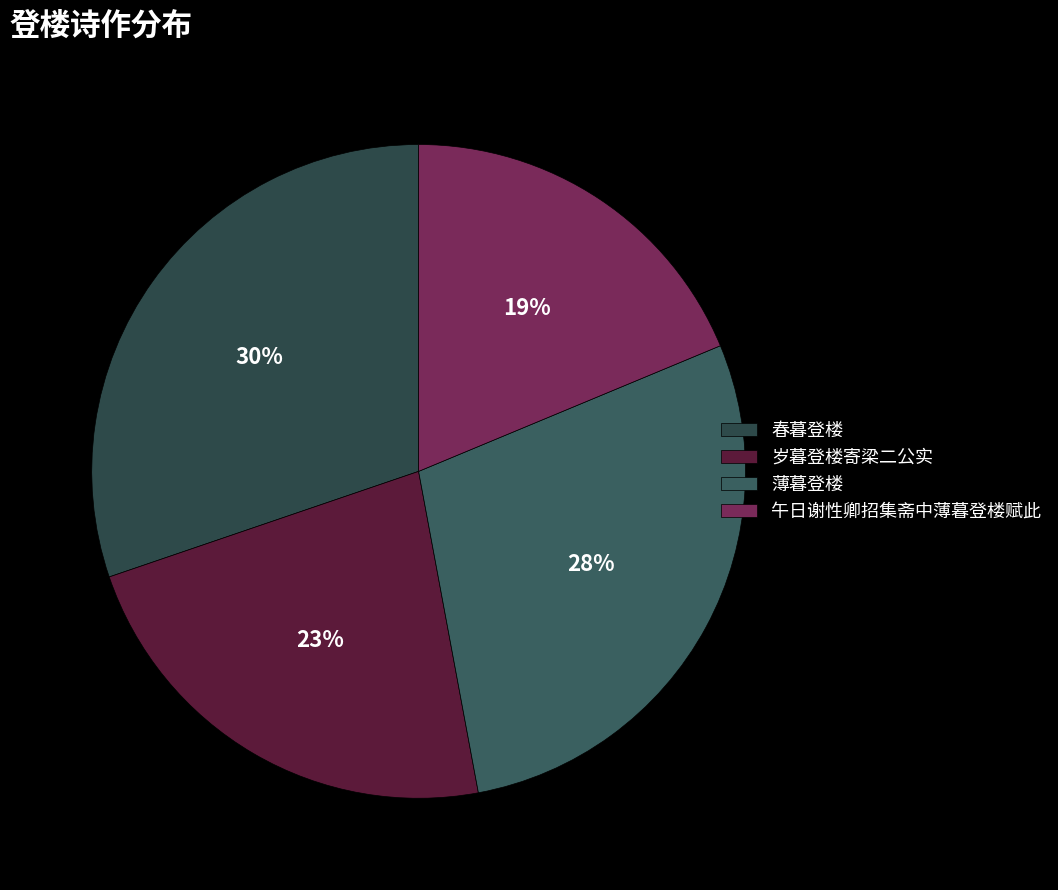

Combined, what portion of the pie is 午日谢性卿招集斋中薄暮登楼赋此 and 春暮登楼?

49.0%